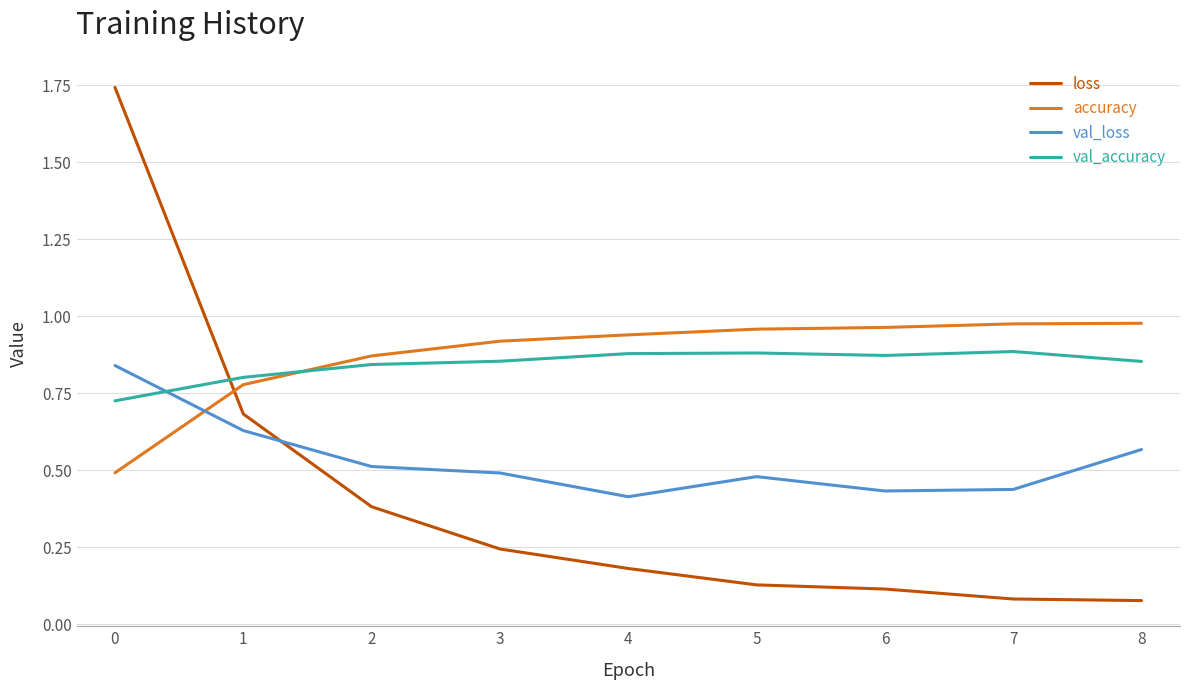

How many series are shown in this chart?

4